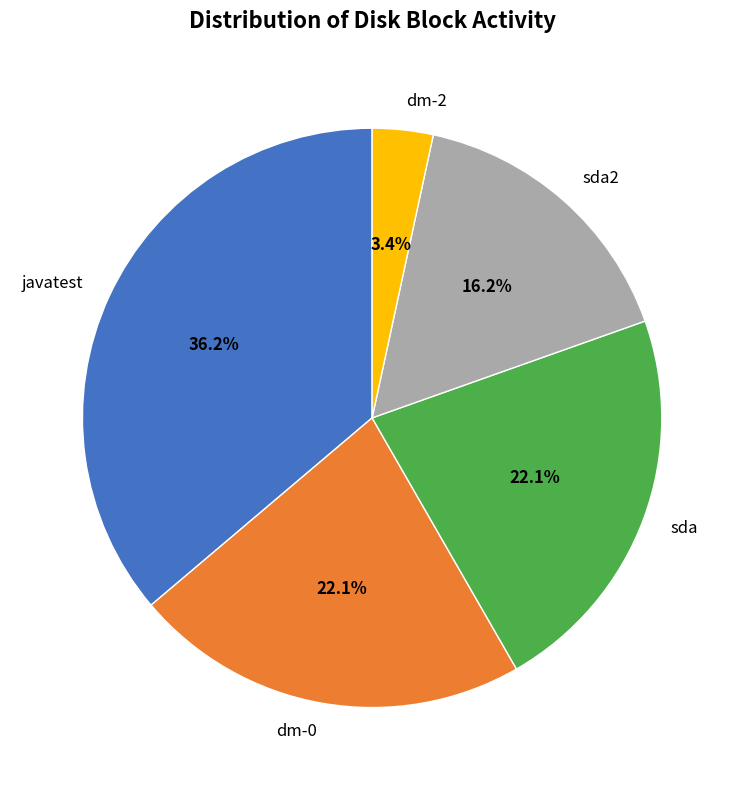

What percentage do dm-0 and javatest together represent?

58.3%